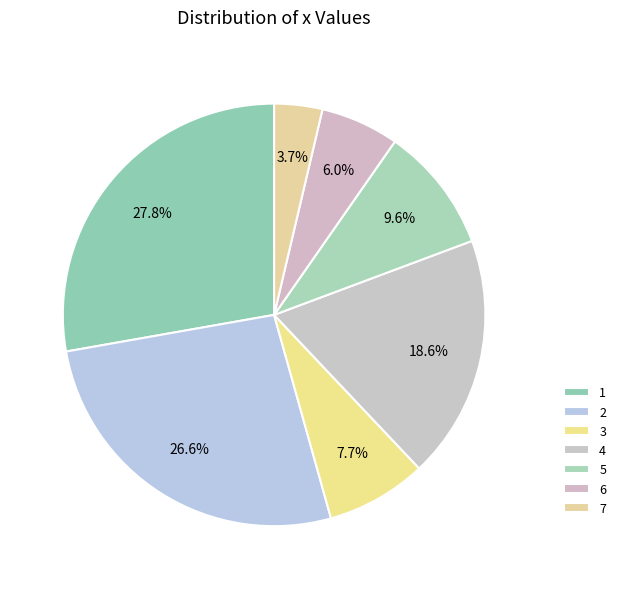

Is there any slice that represents more than half of the pie?

No